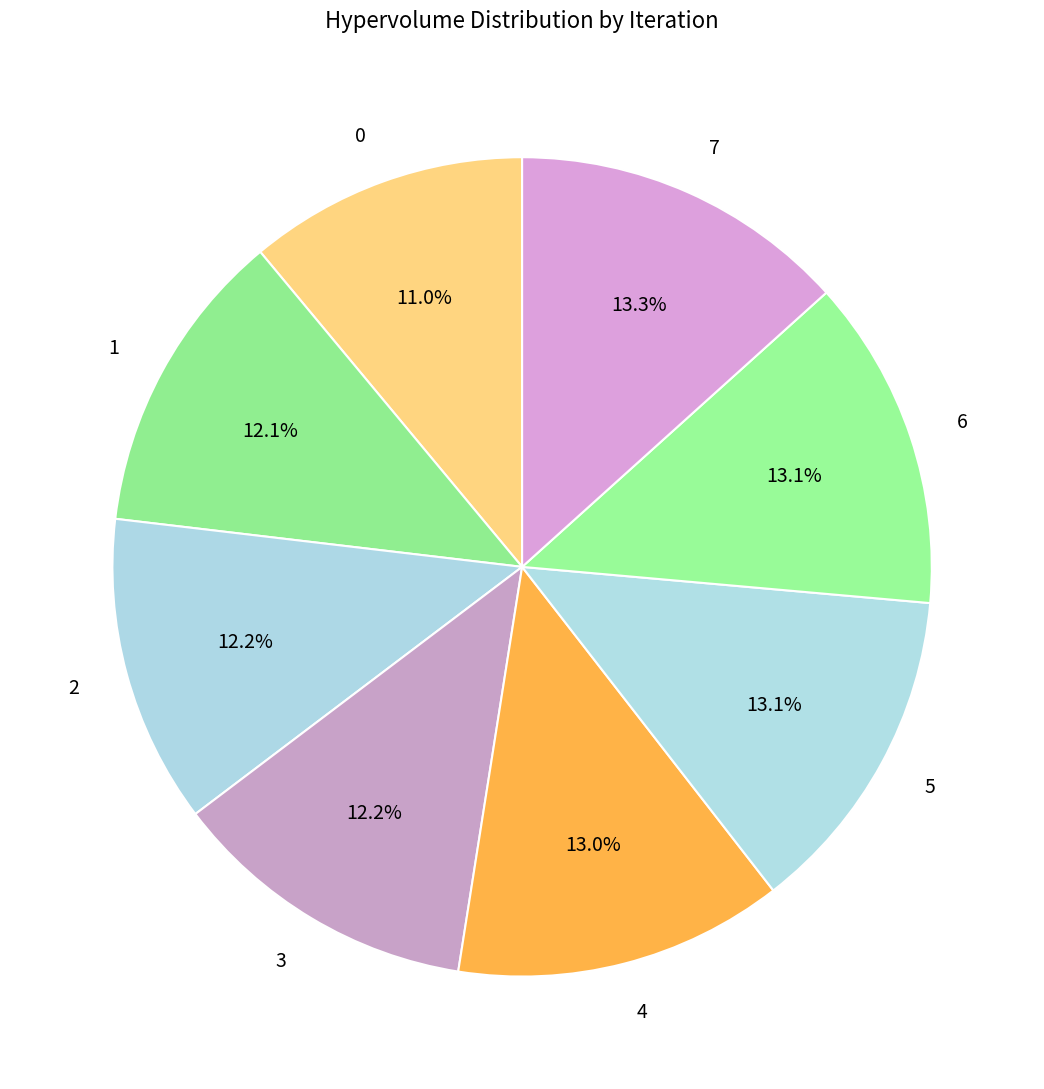

How many segments does this pie chart have?

8